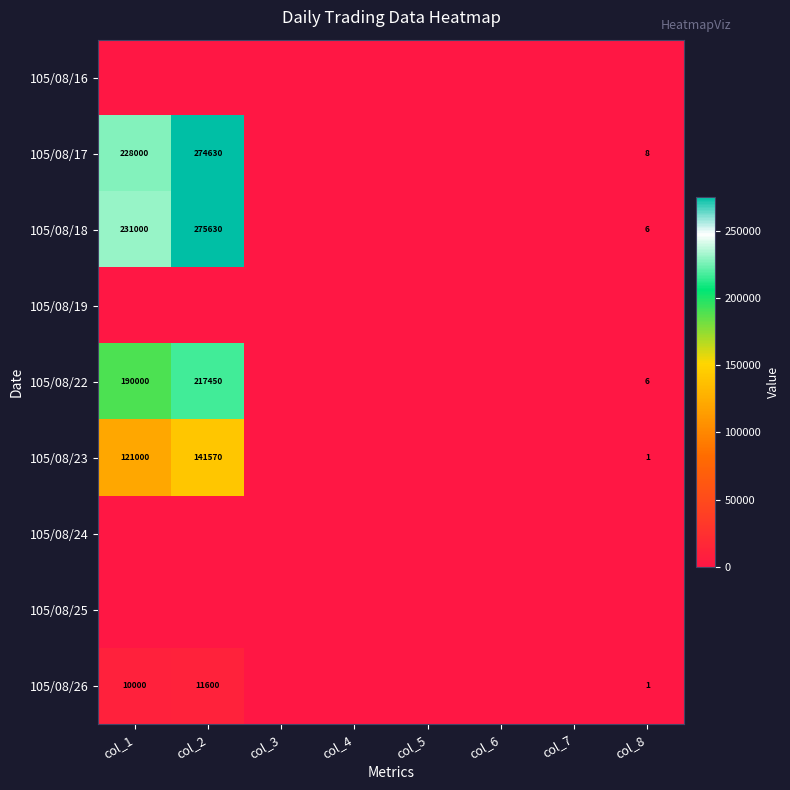

The value of 105/08/22 at col_1 is 66567. True or false?

False